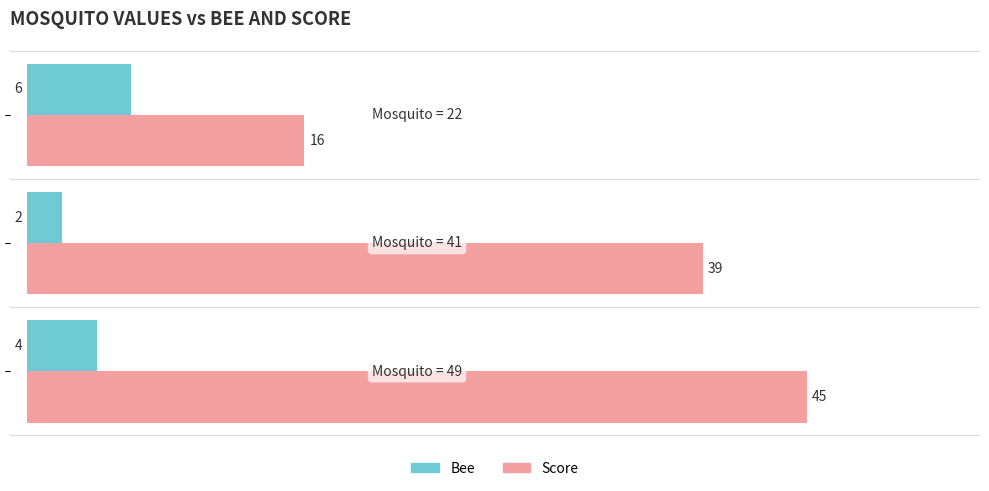

What is the sum of all Bee values?

12